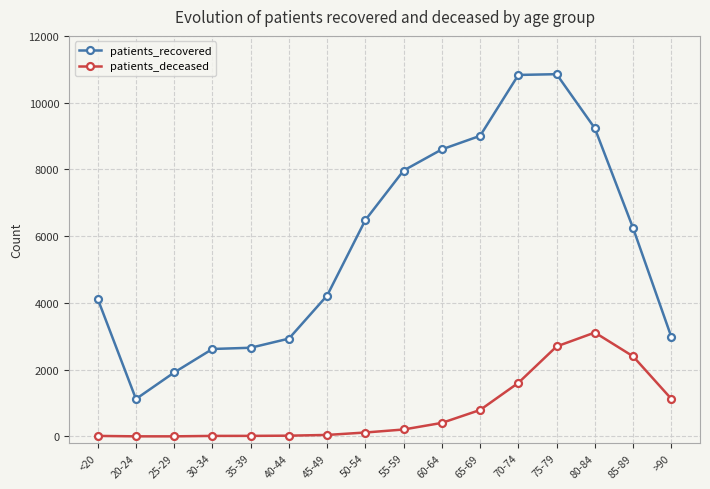

Between 45-49 and 70-74, which series saw the biggest shift?

patients_recovered